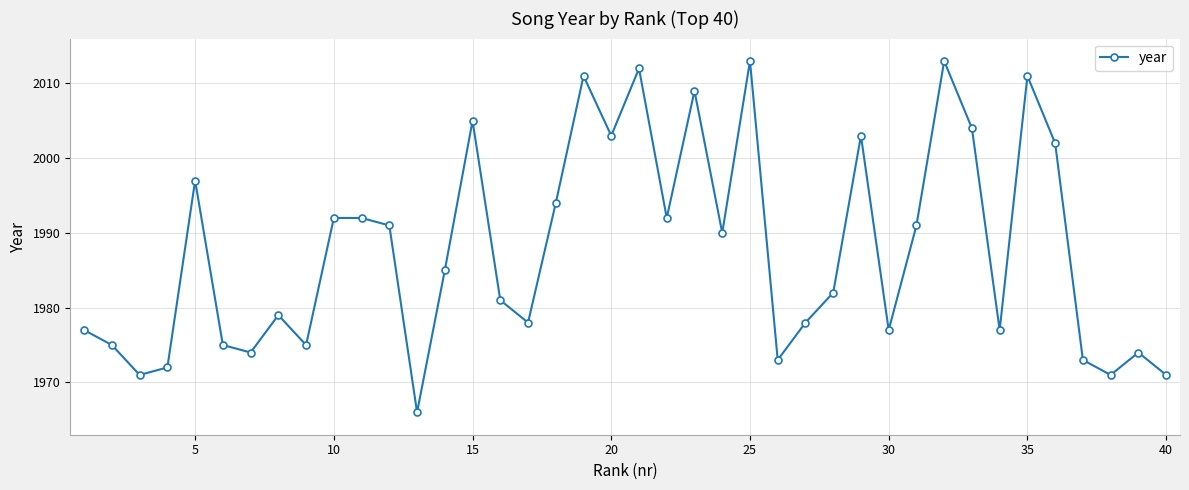

What is the minimum value shown in the chart?

1966